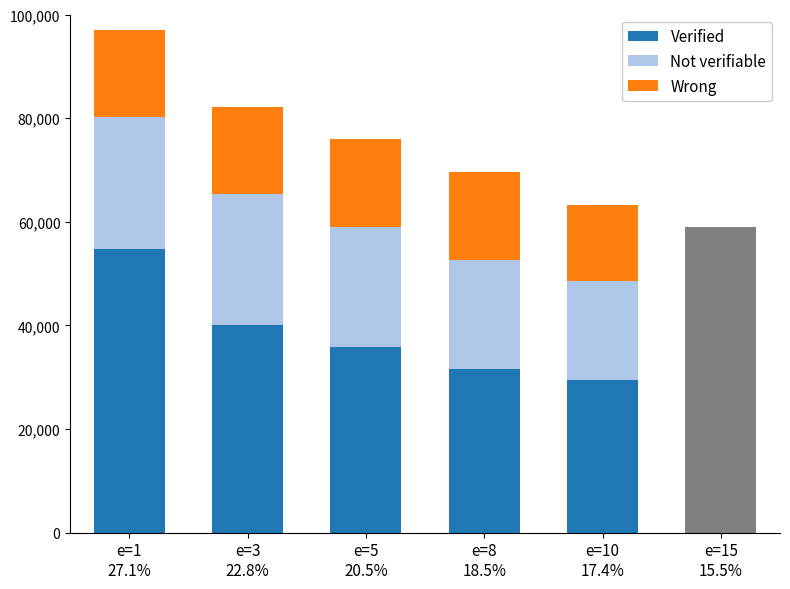

Count the number of data series in this chart.

3